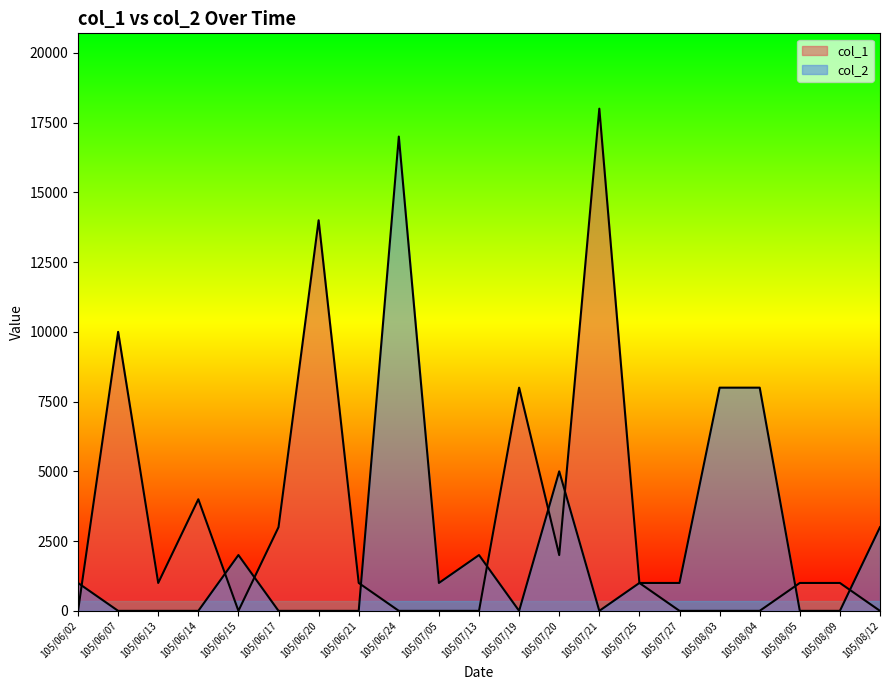

Rank the categories by col_2 value from lowest to highest.

105/06/07, 105/06/13, 105/06/14, 105/06/17, 105/06/20, 105/06/21, 105/07/19, 105/07/21, 105/08/05, 105/08/09, 105/06/02, 105/07/05, 105/07/25, 105/07/27, 105/06/15, 105/07/13, 105/08/12, 105/07/20, 105/08/03, 105/08/04, 105/06/24